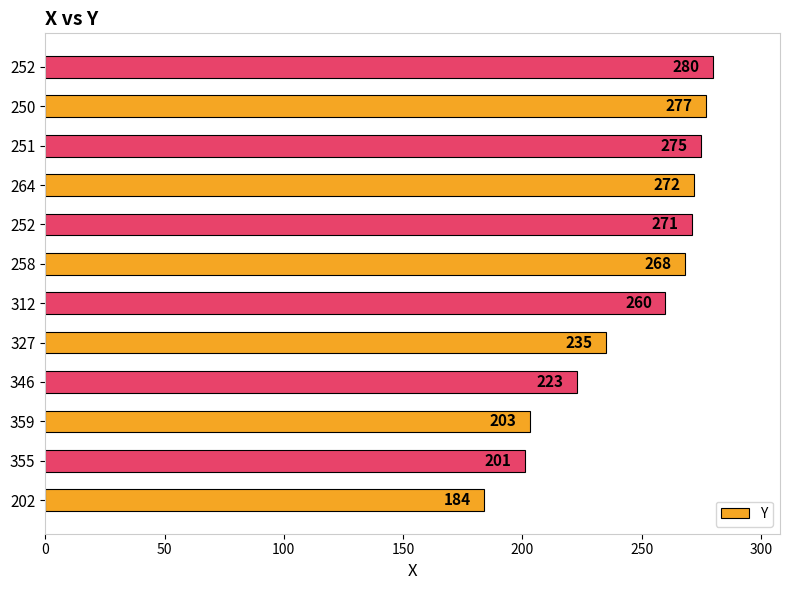

Count the number of data series in this chart.

1